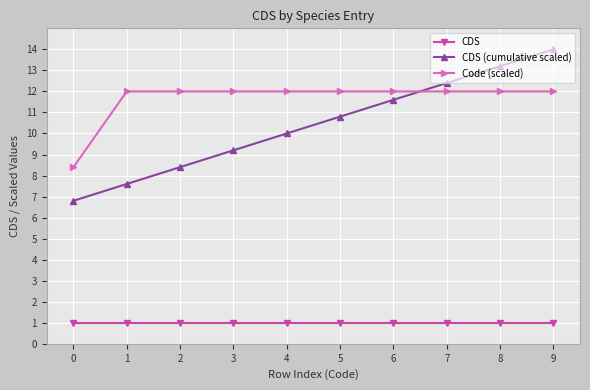

What is the value of the CDS (cumulative scaled) point at the 2nd from the left?

7.6